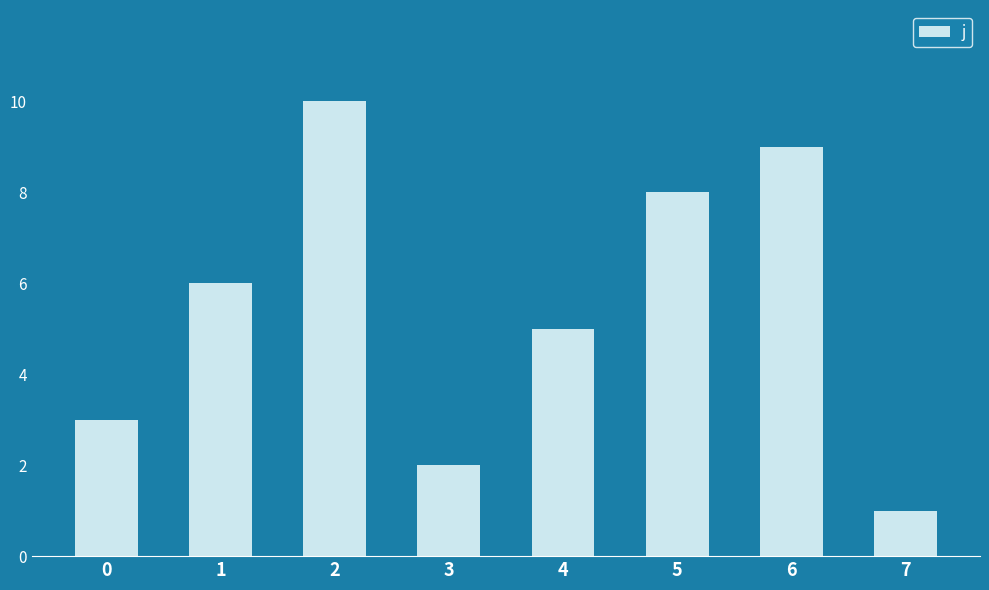

List the labels in order of value, largest first.

2, 6, 5, 1, 4, 0, 3, 7